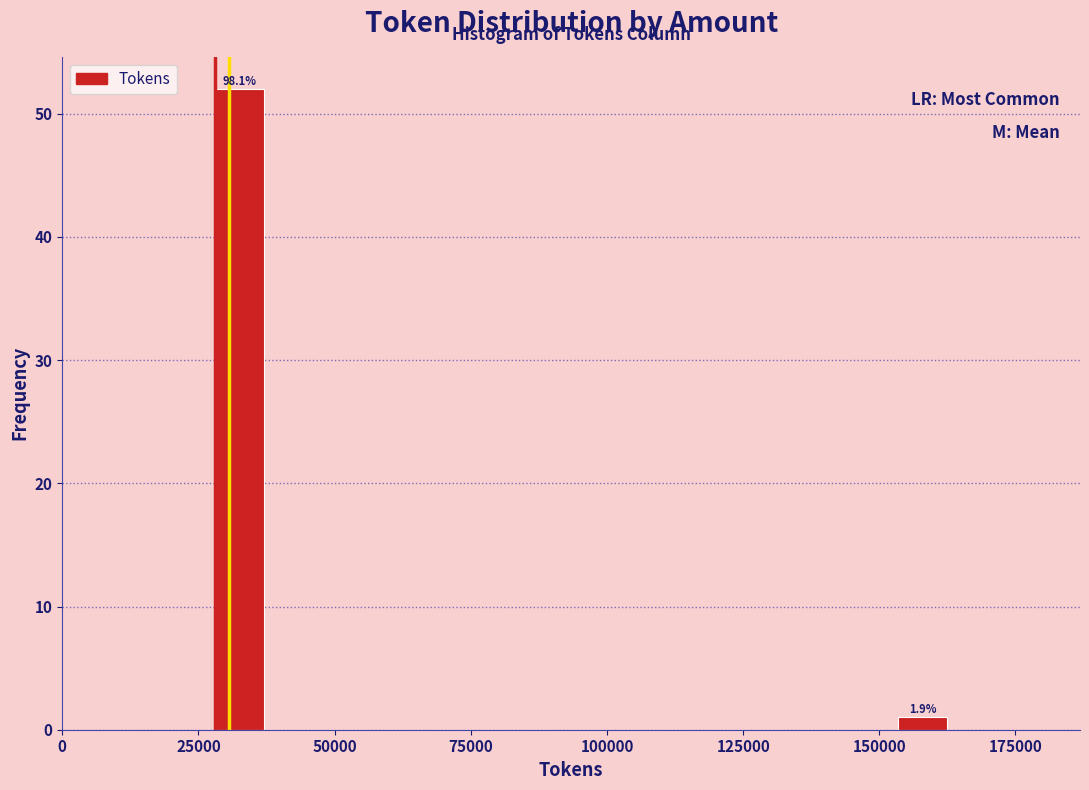

Read against the x-axis, roughly where is the centre of the tallest bar?

35000